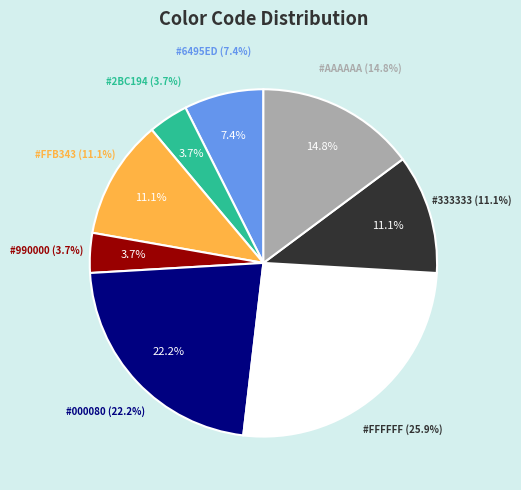

How many segments does this pie chart have?

8